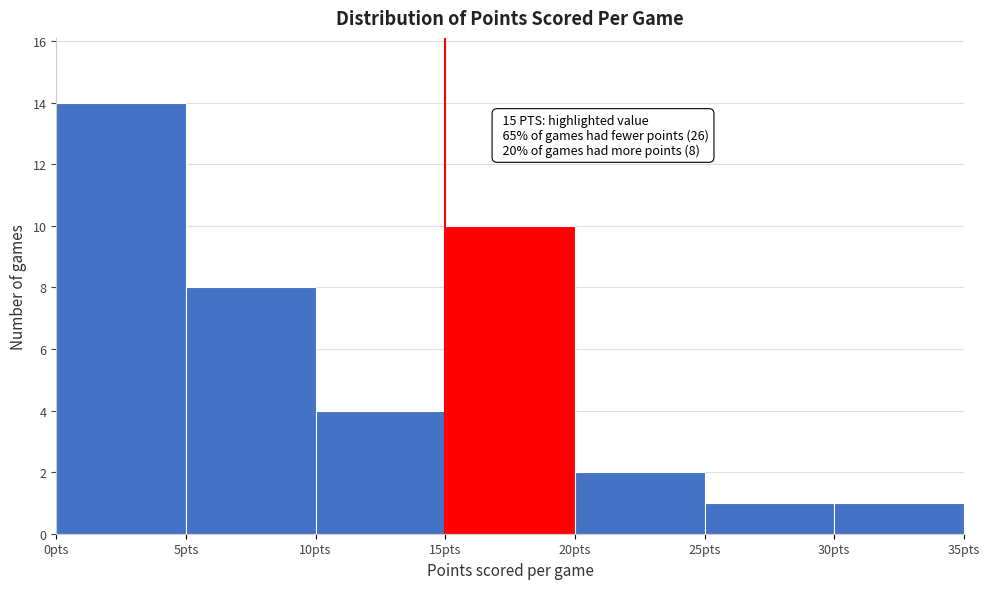

Over which range of the x-axis is the bar tallest?

0 to 5